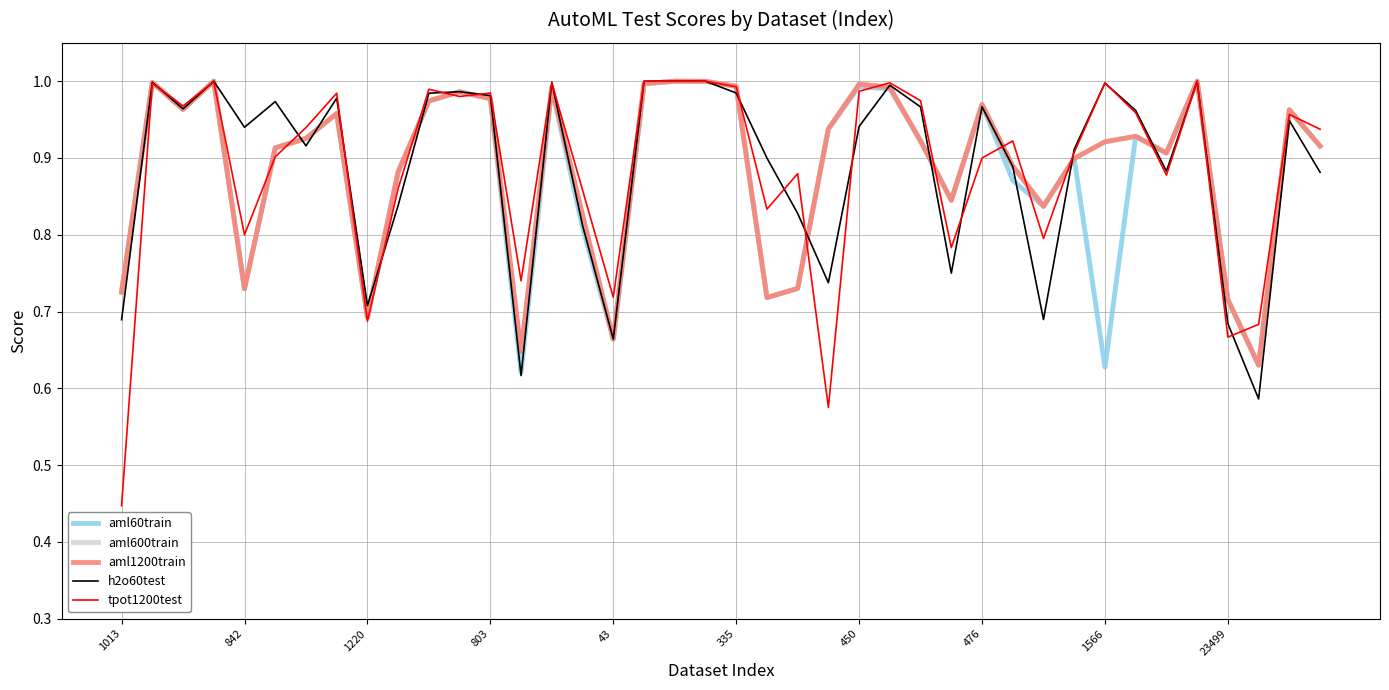

Which series has the largest range (max minus min)?

tpot1200test